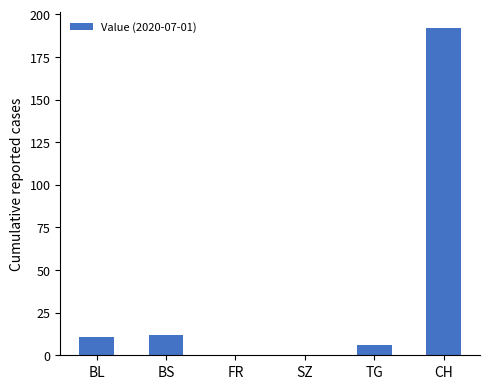

What is the greatest value displayed?

192